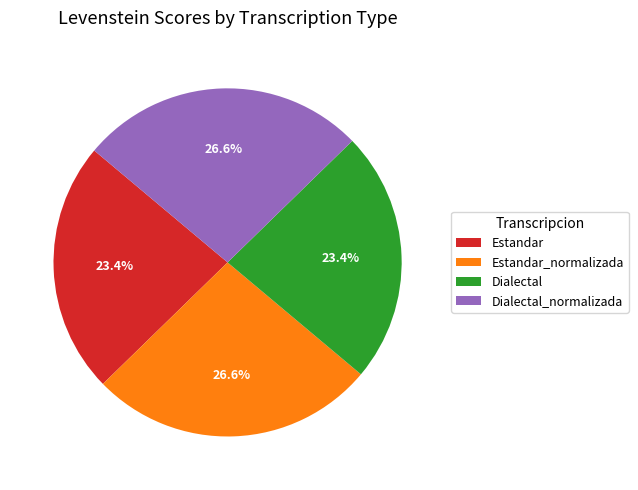

To the nearest percent, what portion does Estandar represent?

23%